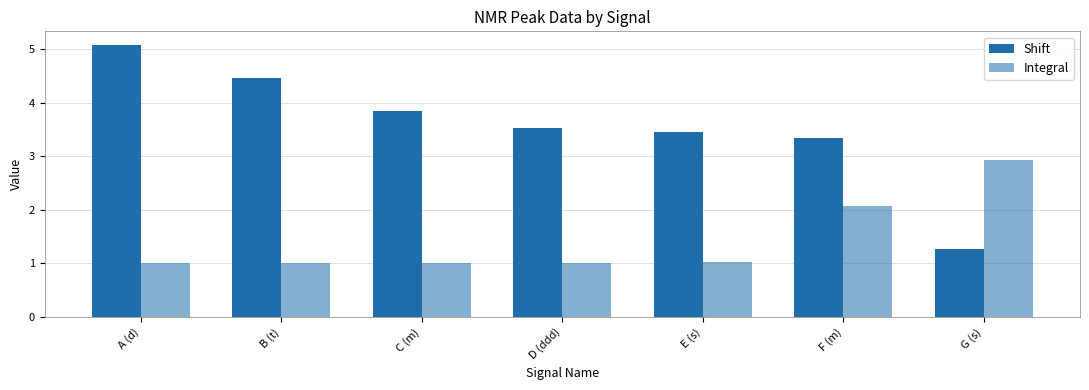

Which label corresponds to the smallest value in the chart?

A (d)